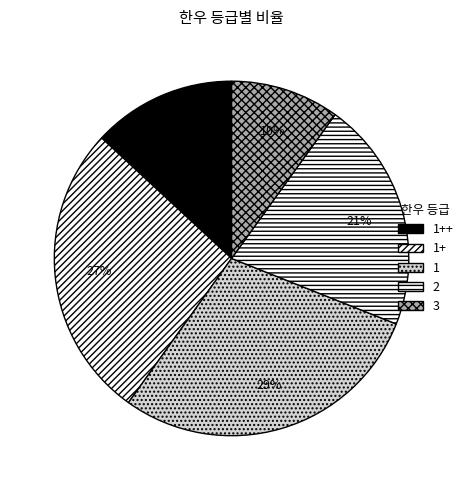

Rank the categories by value from highest to lowest.

1, 1+, 2, 1++, 3